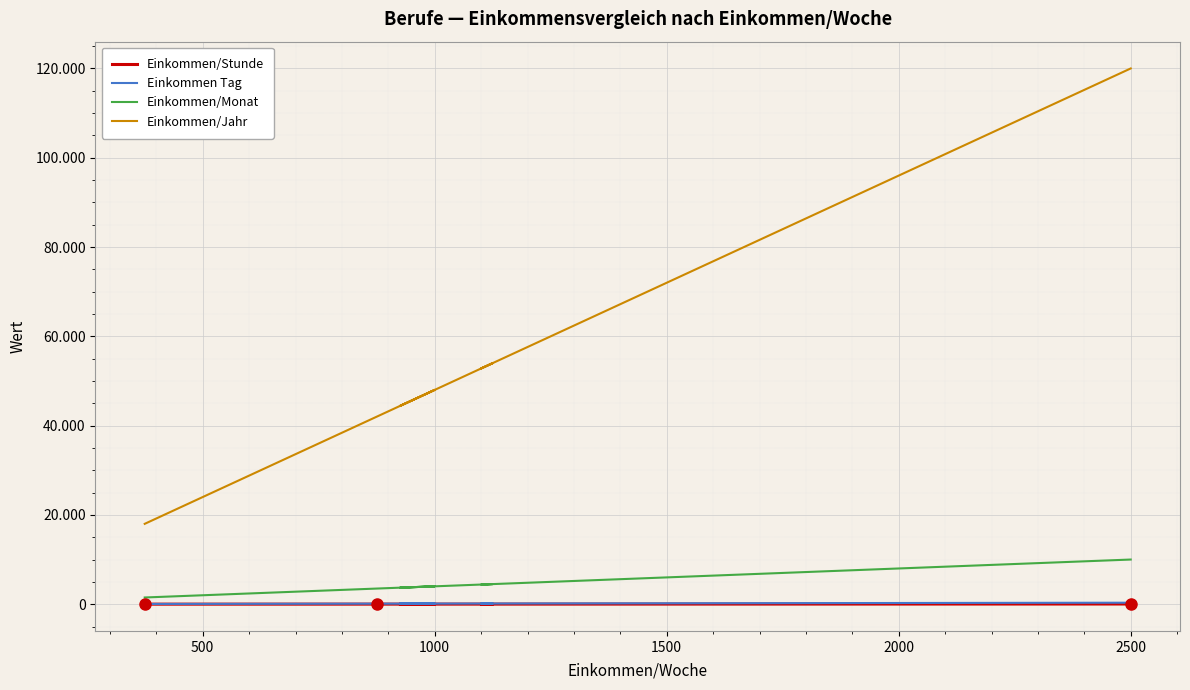

How many lines are shown in the chart?

4